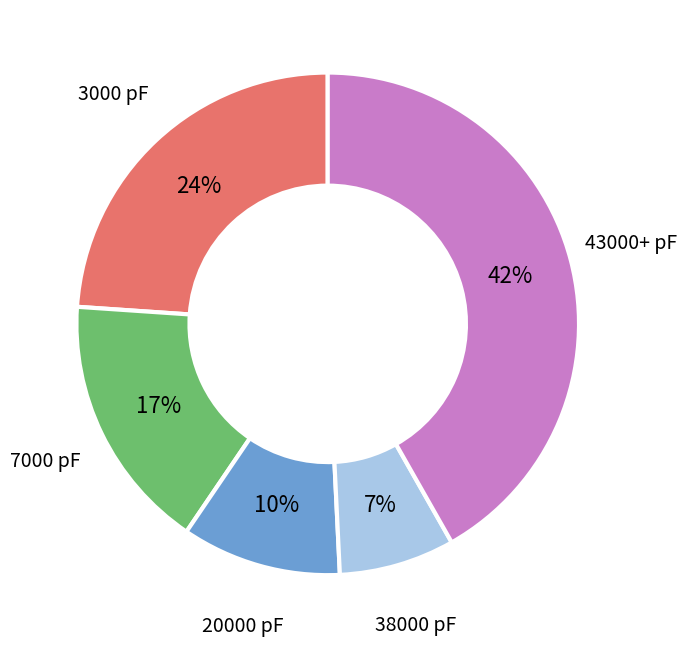

Is there any slice that represents more than half of the pie?

No